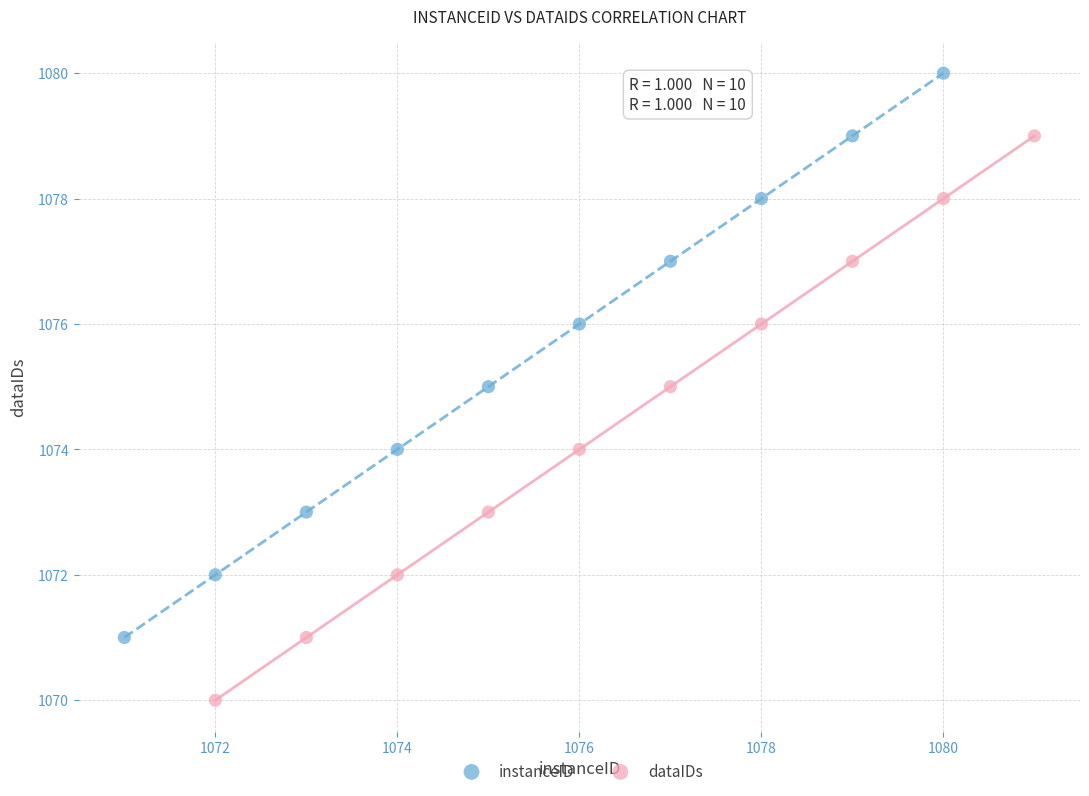

Which series reaches the minimum Y coordinate?

dataIDs